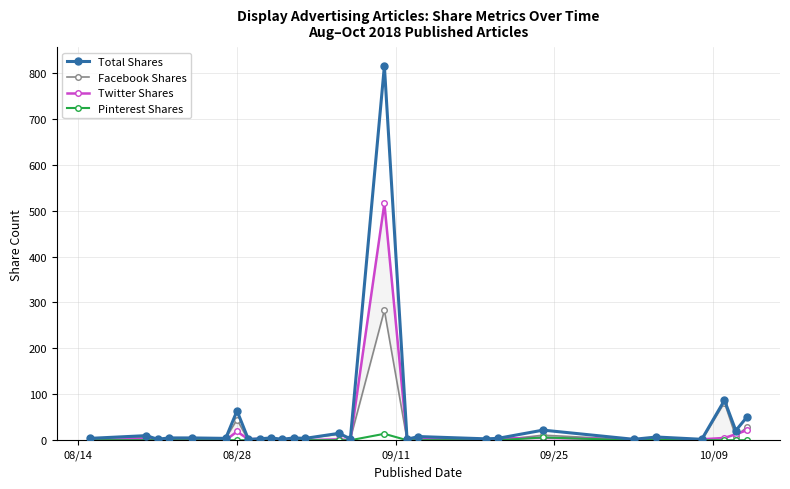

True or false: Facebook Shares has more than 0 points higher than both neighbors.

True